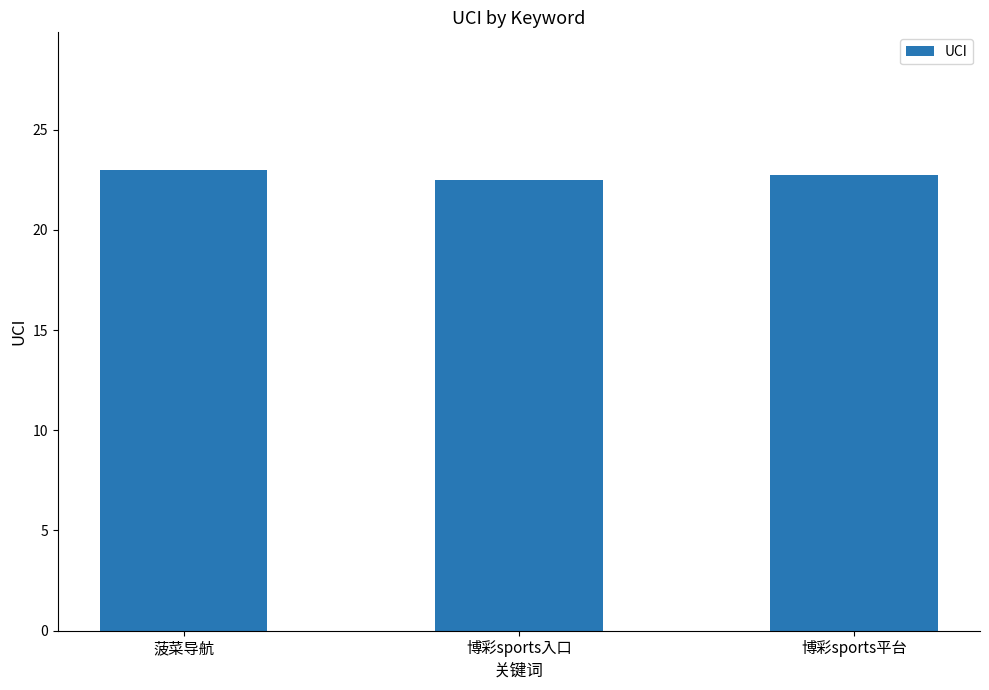

What is the difference between the second highest and minimum values?

0.2